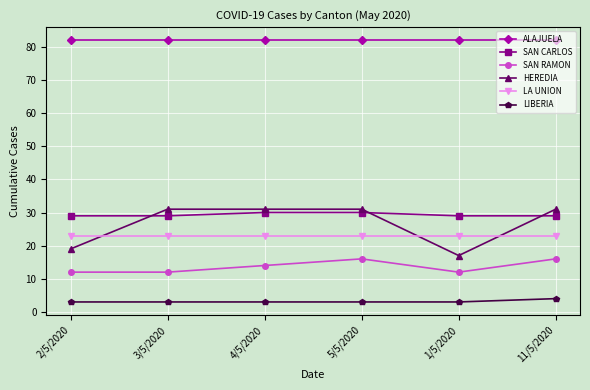

What is the label of the 3rd point from the left?

4/5/2020